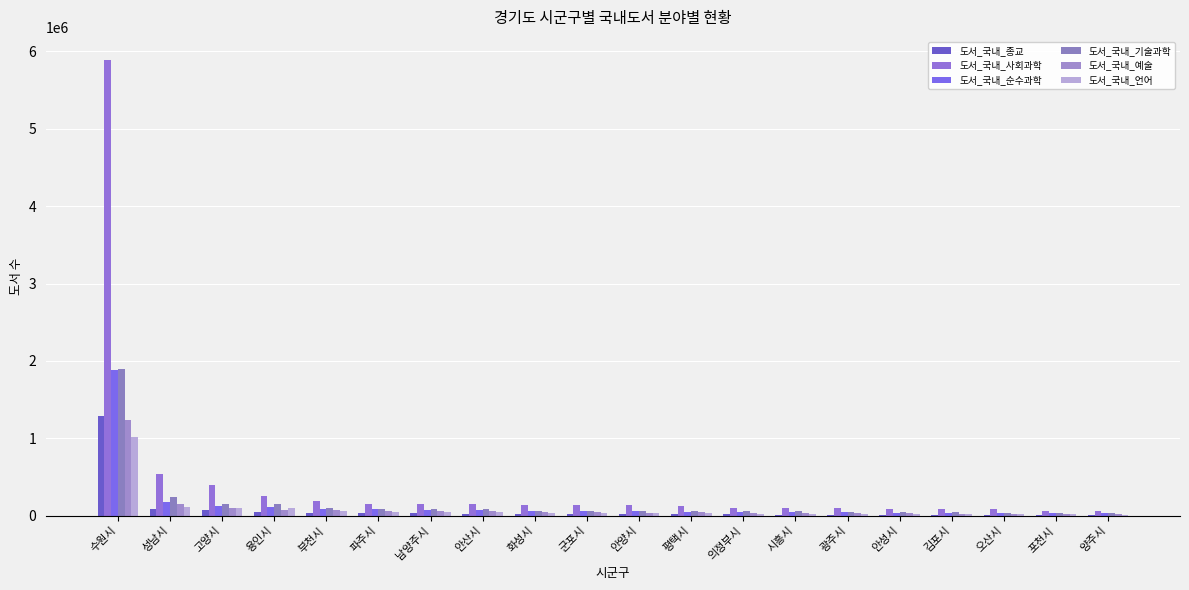

Reading left to right, extract all data points from this chart.

도서_국내_종교: 1290663	89436	72869	41176	30757	28958	28485	23192	20695	18581	17451	16228	15329	13086	12489	11062	9042	8363	6873	5123
도서_국내_사회과학: 5893172	533501	390176	259696	187415	154353	151860	149701	140911	137741	132294	122899	101236	101126	95044	92202	90785	79873	64976	61441
도서_국내_순수과학: 1876136	176293	129996	108682	92310	81499	70122	70324	64289	56224	56691	51691	49544	46824	43881	35565	36530	32308	31584	29263
도서_국내_기술과학: 1892993	244856	156567	156967	99677	87923	87858	82837	60383	60110	60047	58974	56793	54834	48984	48200	41080	40274	36784	32182
도서_국내_예술: 1235725	153631	104651	74988	70103	58104	57215	55004	45563	45003	38636	43660	38297	33687	29163	28410	26147	25093	21100	19728
도서_국내_언어: 1020448	115955	93780	93780	57655	52273	47898	46738	35477	34355	31580	30185	27911	23616	21375	20114	18252	17702	15191	11793